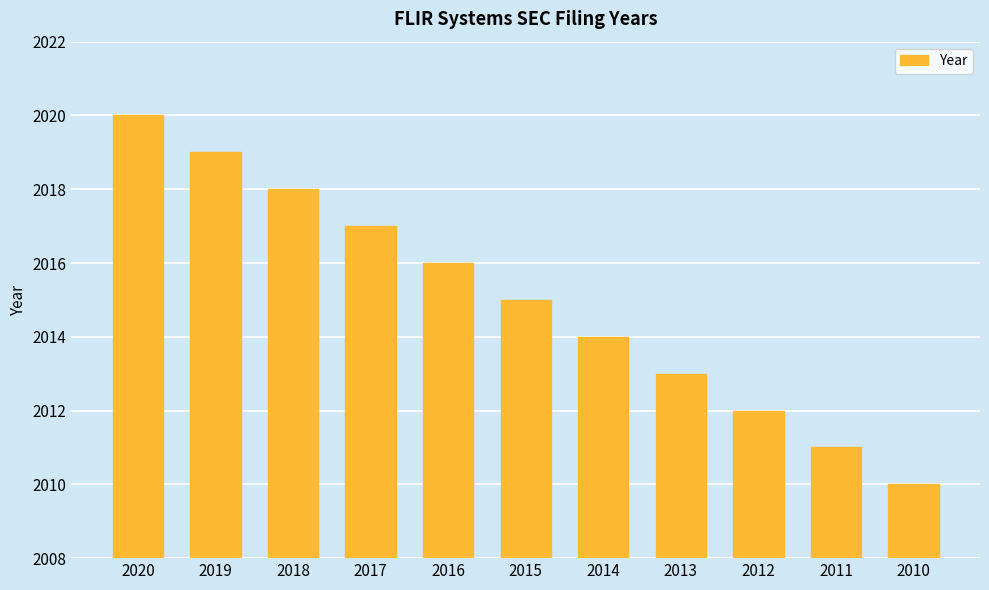

List the labels in order of value, largest first.

2020, 2019, 2018, 2017, 2016, 2015, 2014, 2013, 2012, 2011, 2010